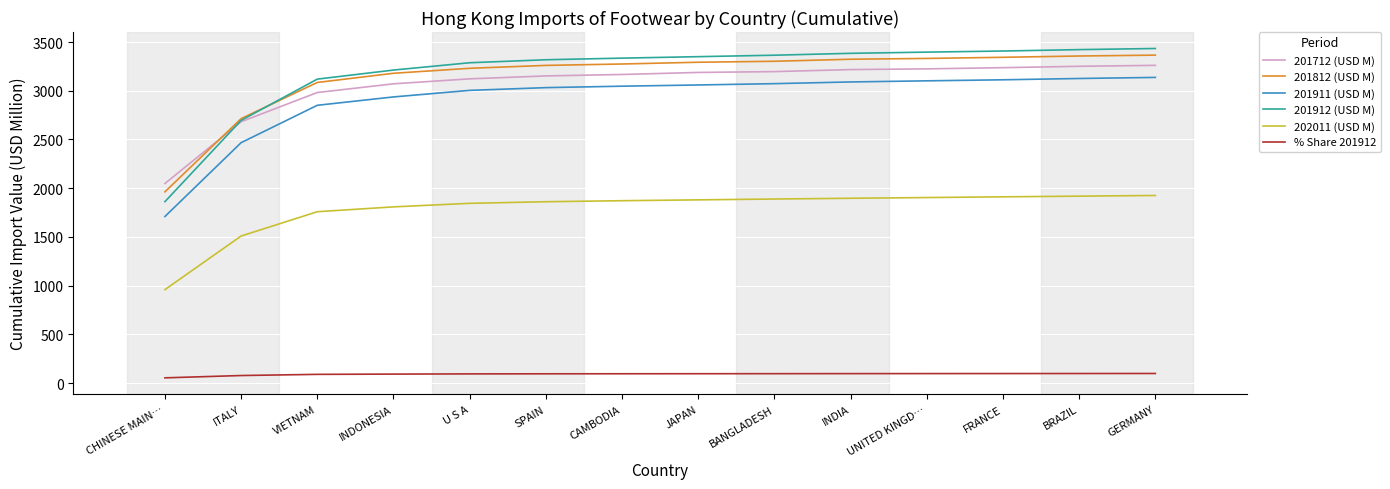

Does the chart have visible grid lines?

Yes